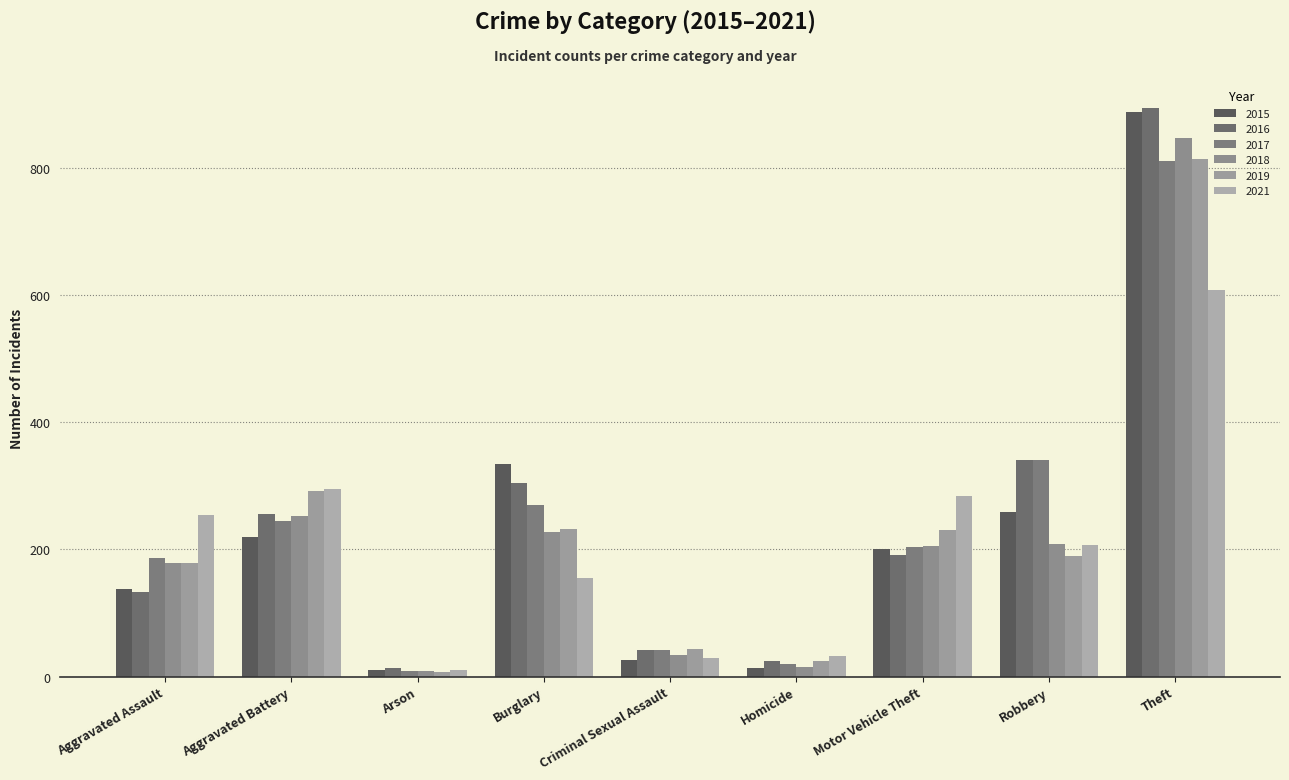

At which label does 2016 first exceed 192?

Aggravated Battery